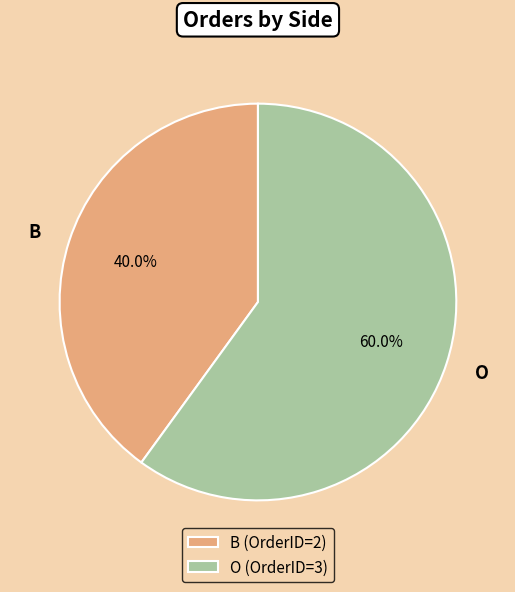

How much of the chart is everything except O?

40.0%